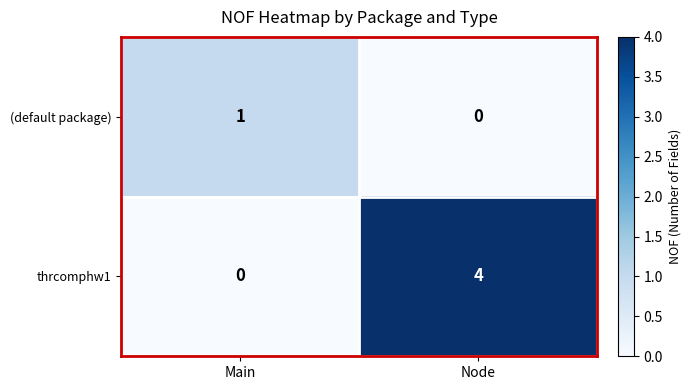

What is the total value across all series at Node?

4